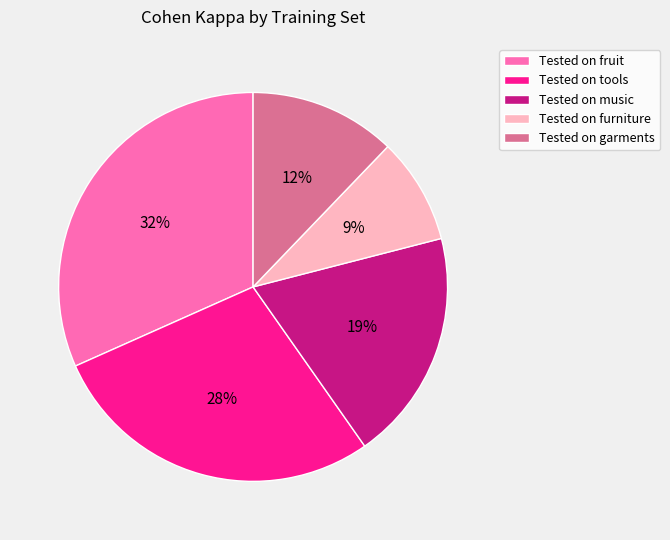

What percentage is the Tested on tools slice, to the nearest percent?

28%